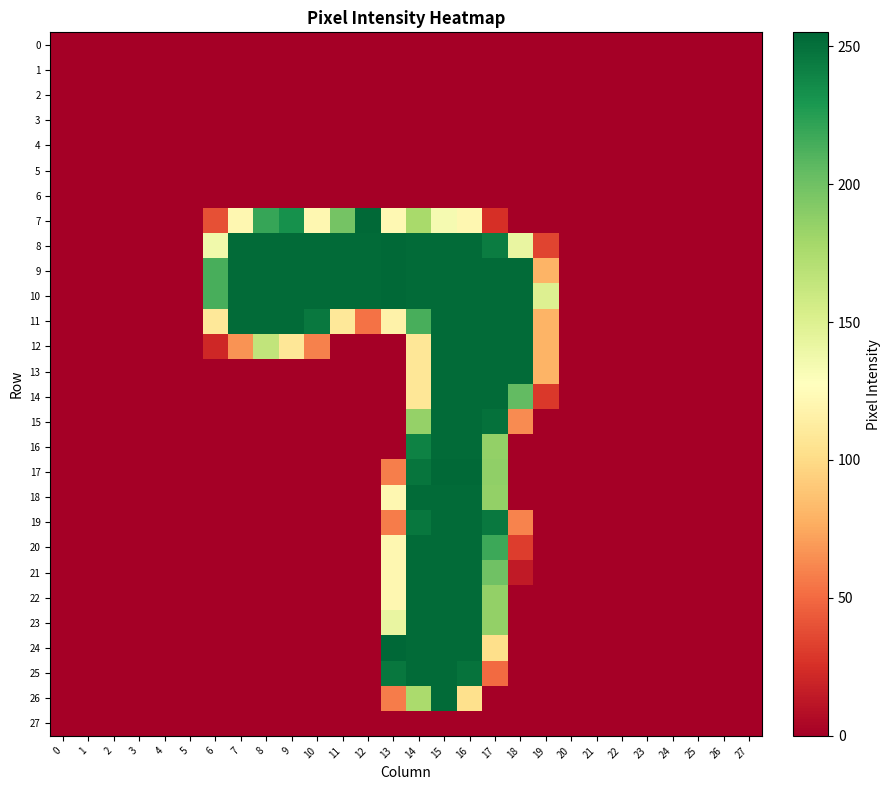

Reading left to right, transcribe all the data shown in this chart.

0: 0=0	1=0	2=0	3=0	4=0	5=0	6=0	7=0	8=0	9=0	10=0	11=0	12=0	13=0	14=0	15=0	16=0	17=0	18=0	19=0	20=0	21=0	22=0	23=0	24=0	25=0	26=0	27=0
1: 0=0	1=0	2=0	3=0	4=0	5=0	6=0	7=0	8=0	9=0	10=0	11=0	12=0	13=0	14=0	15=0	16=0	17=0	18=0	19=0	20=0	21=0	22=0	23=0	24=0	25=0	26=0	27=0
2: 0=0	1=0	2=0	3=0	4=0	5=0	6=0	7=0	8=0	9=0	10=0	11=0	12=0	13=0	14=0	15=0	16=0	17=0	18=0	19=0	20=0	21=0	22=0	23=0	24=0	25=0	26=0	27=0
3: 0=0	1=0	2=0	3=0	4=0	5=0	6=0	7=0	8=0	9=0	10=0	11=0	12=0	13=0	14=0	15=0	16=0	17=0	18=0	19=0	20=0	21=0	22=0	23=0	24=0	25=0	26=0	27=0
4: 0=0	1=0	2=0	3=0	4=0	5=0	6=0	7=0	8=0	9=0	10=0	11=0	12=0	13=0	14=0	15=0	16=0	17=0	18=0	19=0	20=0	21=0	22=0	23=0	24=0	25=0	26=0	27=0
5: 0=0	1=0	2=0	3=0	4=0	5=0	6=0	7=0	8=0	9=0	10=0	11=0	12=0	13=0	14=0	15=0	16=0	17=0	18=0	19=0	20=0	21=0	22=0	23=0	24=0	25=0	26=0	27=0
6: 0=0	1=0	2=0	3=0	4=0	5=0	6=0	7=0	8=0	9=0	10=0	11=0	12=0	13=0	14=0	15=0	16=0	17=0	18=0	19=0	20=0	21=0	22=0	23=0	24=0	25=0	26=0	27=0
7: 0=0	1=0	2=0	3=0	4=0	5=0	6=39	7=121	8=220	9=233	10=121	11=198	12=254	13=122	14=177	15=134	16=121	17=25	18=0	19=0	20=0	21=0	22=0	23=0	24=0	25=0	26=0	27=0
8: 0=0	1=0	2=0	3=0	4=0	5=0	6=137	7=253	8=253	9=253	10=253	11=253	12=253	13=254	14=253	15=253	16=253	17=244	18=142	19=34	20=0	21=0	22=0	23=0	24=0	25=0	26=0	27=0
9: 0=0	1=0	2=0	3=0	4=0	5=0	6=214	7=253	8=253	9=253	10=253	11=253	12=253	13=254	14=253	15=253	16=253	17=253	18=253	19=80	20=0	21=0	22=0	23=0	24=0	25=0	26=0	27=0
10: 0=0	1=0	2=0	3=0	4=0	5=0	6=214	7=253	8=253	9=253	10=253	11=253	12=253	13=254	14=253	15=253	16=253	17=253	18=253	19=150	20=0	21=0	22=0	23=0	24=0	25=0	26=0	27=0
11: 0=0	1=0	2=0	3=0	4=0	5=0	6=109	7=253	8=253	9=253	10=246	11=109	12=53	13=117	14=214	15=253	16=253	17=253	18=253	19=80	20=0	21=0	22=0	23=0	24=0	25=0	26=0	27=0
12: 0=0	1=0	2=0	3=0	4=0	5=0	6=21	7=66	8=165	9=108	10=59	11=0	12=0	13=0	14=108	15=253	16=253	17=253	18=253	19=80	20=0	21=0	22=0	23=0	24=0	25=0	26=0	27=0
13: 0=0	1=0	2=0	3=0	4=0	5=0	6=0	7=0	8=0	9=0	10=0	11=0	12=0	13=0	14=108	15=253	16=253	17=253	18=253	19=80	20=0	21=0	22=0	23=0	24=0	25=0	26=0	27=0
14: 0=0	1=0	2=0	3=0	4=0	5=0	6=0	7=0	8=0	9=0	10=0	11=0	12=0	13=0	14=108	15=253	16=253	17=253	18=205	19=29	20=0	21=0	22=0	23=0	24=0	25=0	26=0	27=0
15: 0=0	1=0	2=0	3=0	4=0	5=0	6=0	7=0	8=0	9=0	10=0	11=0	12=0	13=0	14=185	15=253	16=253	17=250	18=63	19=0	20=0	21=0	22=0	23=0	24=0	25=0	26=0	27=0
16: 0=0	1=0	2=0	3=0	4=0	5=0	6=0	7=0	8=0	9=0	10=0	11=0	12=0	13=0	14=241	15=253	16=253	17=186	18=0	19=0	20=0	21=0	22=0	23=0	24=0	25=0	26=0	27=0
17: 0=0	1=0	2=0	3=0	4=0	5=0	6=0	7=0	8=0	9=0	10=0	11=0	12=0	13=58	14=248	15=254	16=254	17=187	18=0	19=0	20=0	21=0	22=0	23=0	24=0	25=0	26=0	27=0
18: 0=0	1=0	2=0	3=0	4=0	5=0	6=0	7=0	8=0	9=0	10=0	11=0	12=0	13=121	14=253	15=253	16=253	17=186	18=0	19=0	20=0	21=0	22=0	23=0	24=0	25=0	26=0	27=0
19: 0=0	1=0	2=0	3=0	4=0	5=0	6=0	7=0	8=0	9=0	10=0	11=0	12=0	13=57	14=247	15=253	16=253	17=246	18=60	19=0	20=0	21=0	22=0	23=0	24=0	25=0	26=0	27=0
20: 0=0	1=0	2=0	3=0	4=0	5=0	6=0	7=0	8=0	9=0	10=0	11=0	12=0	13=121	14=253	15=253	16=253	17=218	18=31	19=0	20=0	21=0	22=0	23=0	24=0	25=0	26=0	27=0
21: 0=0	1=0	2=0	3=0	4=0	5=0	6=0	7=0	8=0	9=0	10=0	11=0	12=0	13=121	14=253	15=253	16=253	17=200	18=14	19=0	20=0	21=0	22=0	23=0	24=0	25=0	26=0	27=0
22: 0=0	1=0	2=0	3=0	4=0	5=0	6=0	7=0	8=0	9=0	10=0	11=0	12=0	13=121	14=253	15=253	16=253	17=186	18=0	19=0	20=0	21=0	22=0	23=0	24=0	25=0	26=0	27=0
23: 0=0	1=0	2=0	3=0	4=0	5=0	6=0	7=0	8=0	9=0	10=0	11=0	12=0	13=142	14=253	15=253	16=253	17=186	18=0	19=0	20=0	21=0	22=0	23=0	24=0	25=0	26=0	27=0
24: 0=0	1=0	2=0	3=0	4=0	5=0	6=0	7=0	8=0	9=0	10=0	11=0	12=0	13=255	14=253	15=253	16=253	17=102	18=0	19=0	20=0	21=0	22=0	23=0	24=0	25=0	26=0	27=0
25: 0=0	1=0	2=0	3=0	4=0	5=0	6=0	7=0	8=0	9=0	10=0	11=0	12=0	13=247	14=253	15=253	16=249	17=50	18=0	19=0	20=0	21=0	22=0	23=0	24=0	25=0	26=0	27=0
26: 0=0	1=0	2=0	3=0	4=0	5=0	6=0	7=0	8=0	9=0	10=0	11=0	12=0	13=57	14=176	15=253	16=103	17=0	18=0	19=0	20=0	21=0	22=0	23=0	24=0	25=0	26=0	27=0
27: 0=0	1=0	2=0	3=0	4=0	5=0	6=0	7=0	8=0	9=0	10=0	11=0	12=0	13=0	14=0	15=0	16=0	17=0	18=0	19=0	20=0	21=0	22=0	23=0	24=0	25=0	26=0	27=0